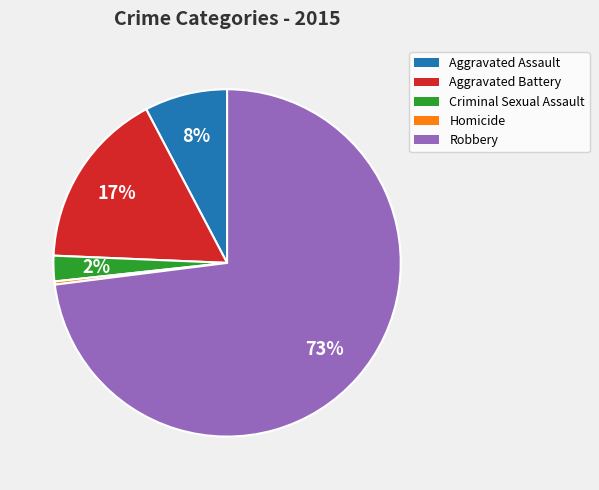

Rank the categories by value from highest to lowest.

Robbery, Aggravated Battery, Aggravated Assault, Criminal Sexual Assault, Homicide